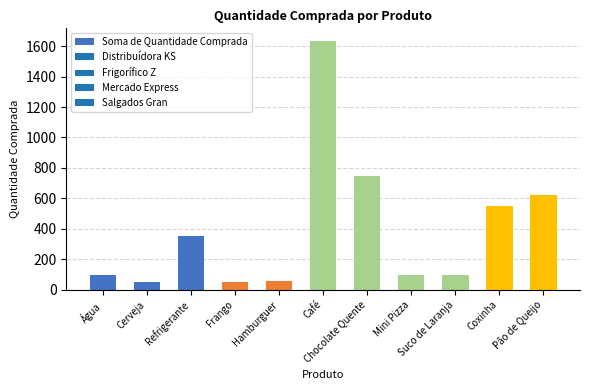

Reading left to right, what are all the values shown in this chart?

Água=100	Cerveja=50	Refrigerante=350	Frango=50	Hamburguer=60	Café=1635	Chocolate Quente=750	Mini Pizza=100	Suco de Laranja=100	Coxinha=550	Pão de Queijo=620